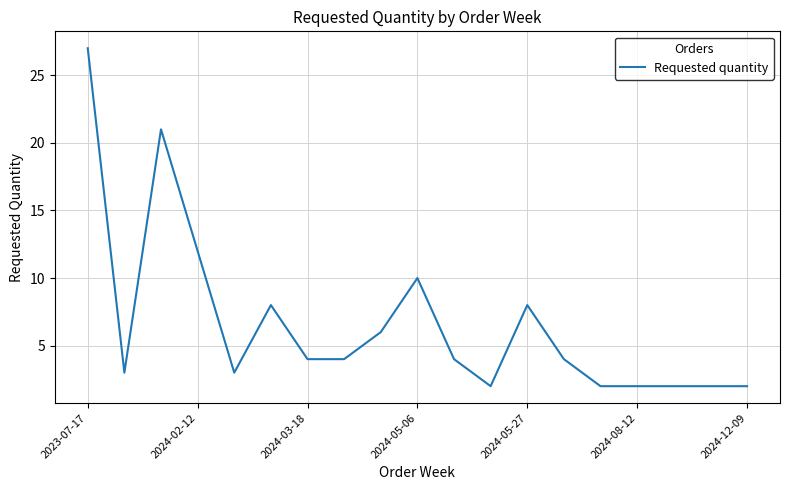

What is the difference between the maximum and minimum values?

25